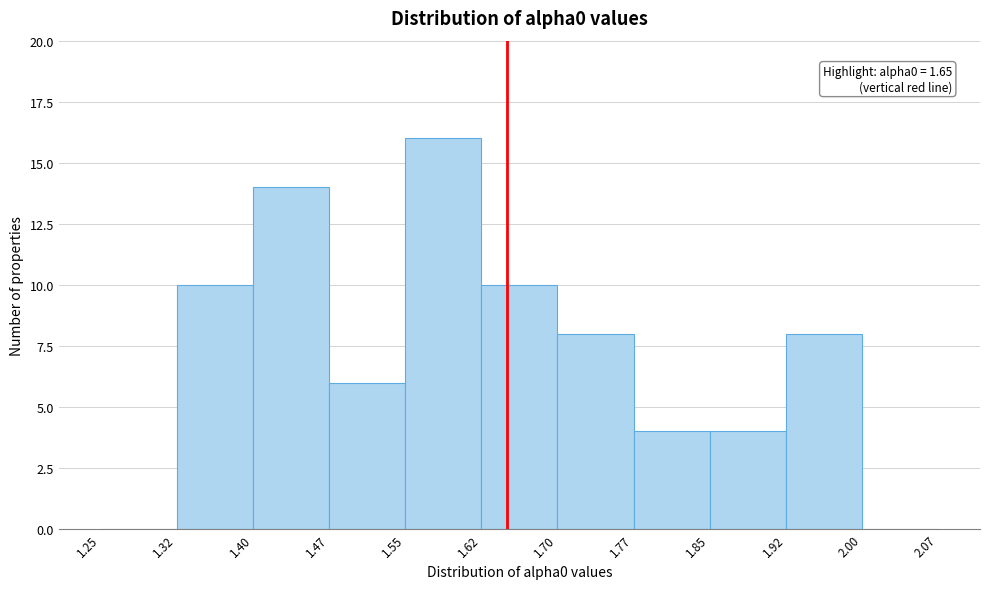

Which range on the x-axis has the tallest bar?

1.55 to 1.62